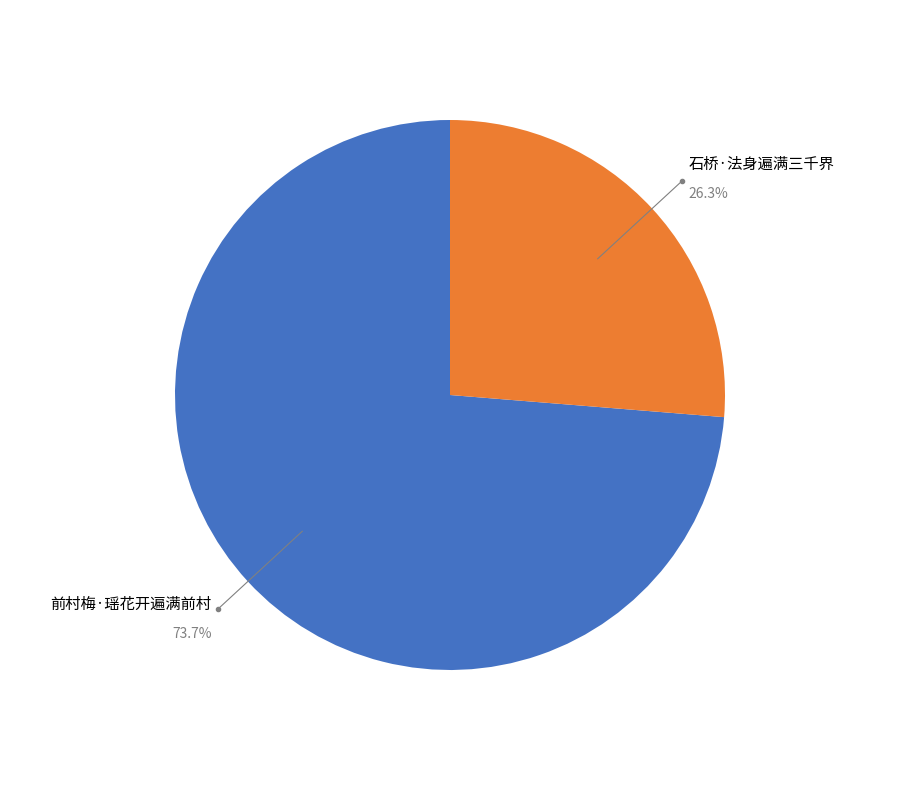

Is there any slice that represents more than half of the pie?

Yes